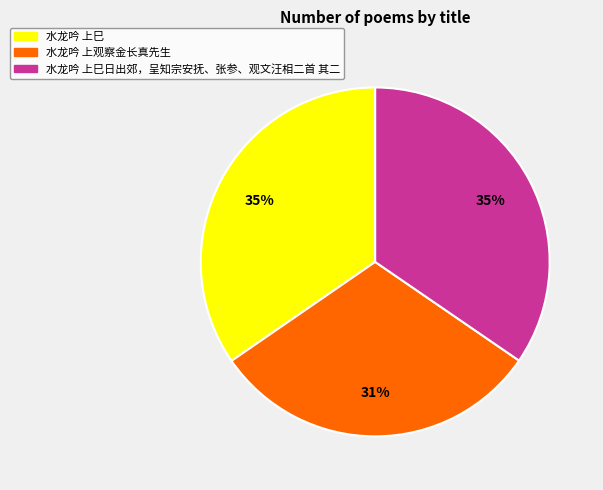

What is the smallest slice in the pie chart?

水龙吟 上观察金长真先生